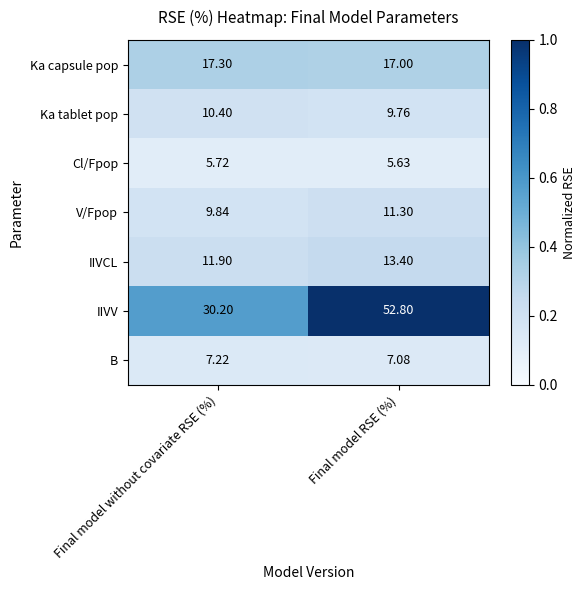

Which series has the widest spread of values?

IIVV